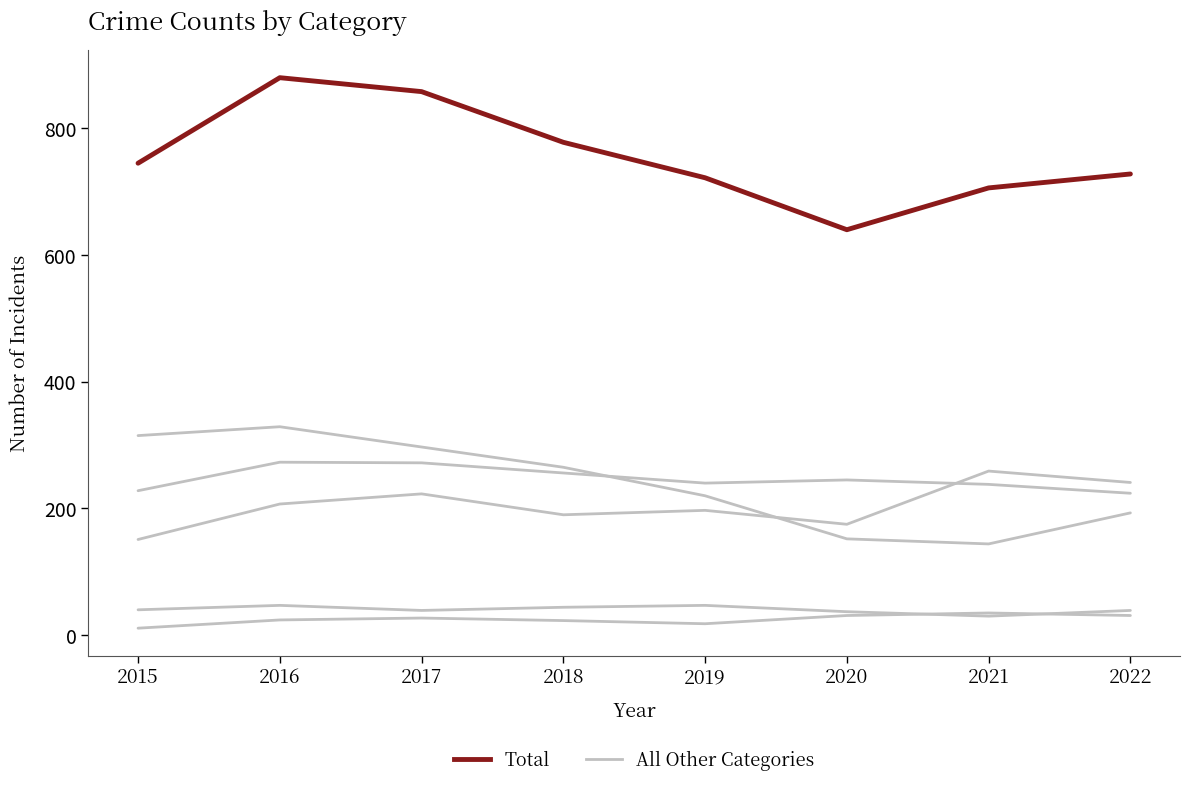

Is it true that Total equals 342 at 2018?

False